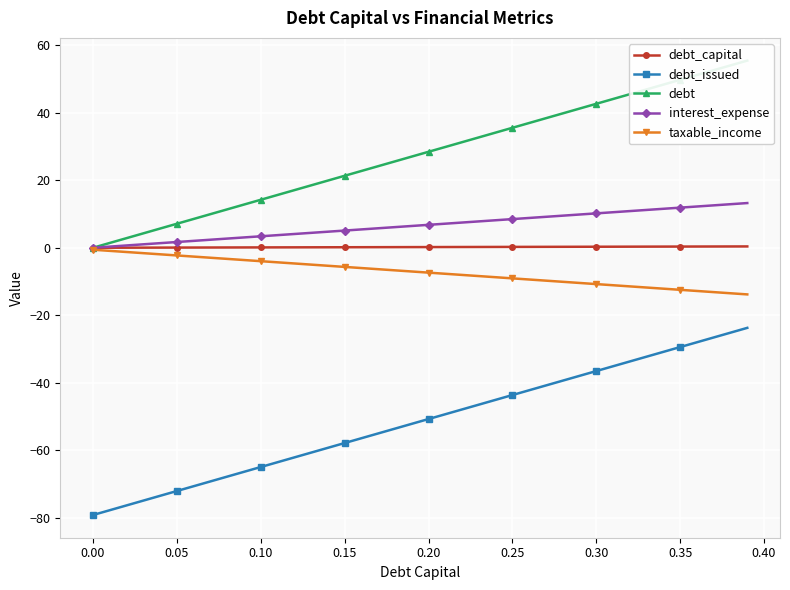

True or false: debt_capital has a value of 0.0 at 0.00.

True